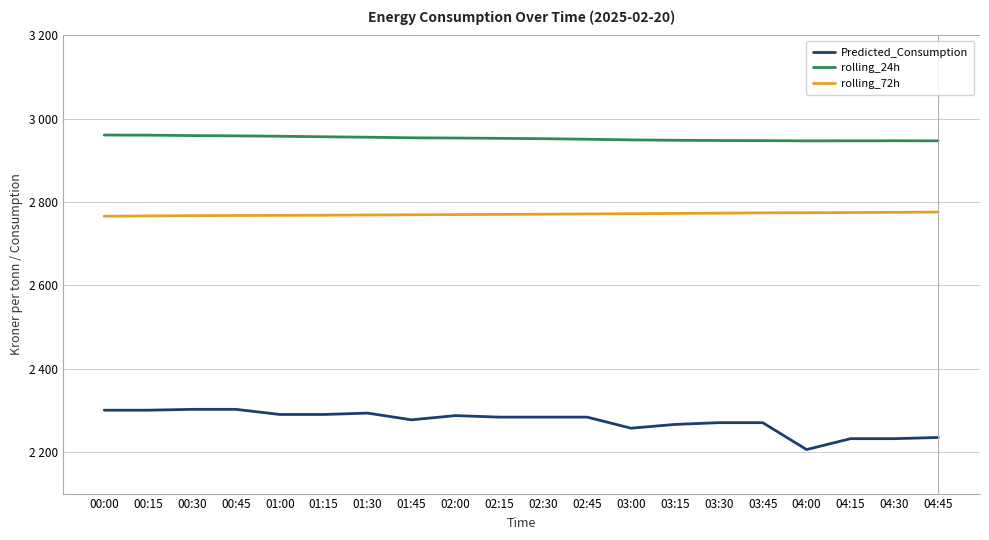

The rolling_24h series shows 2947.8 at 03:30. True or false?

True